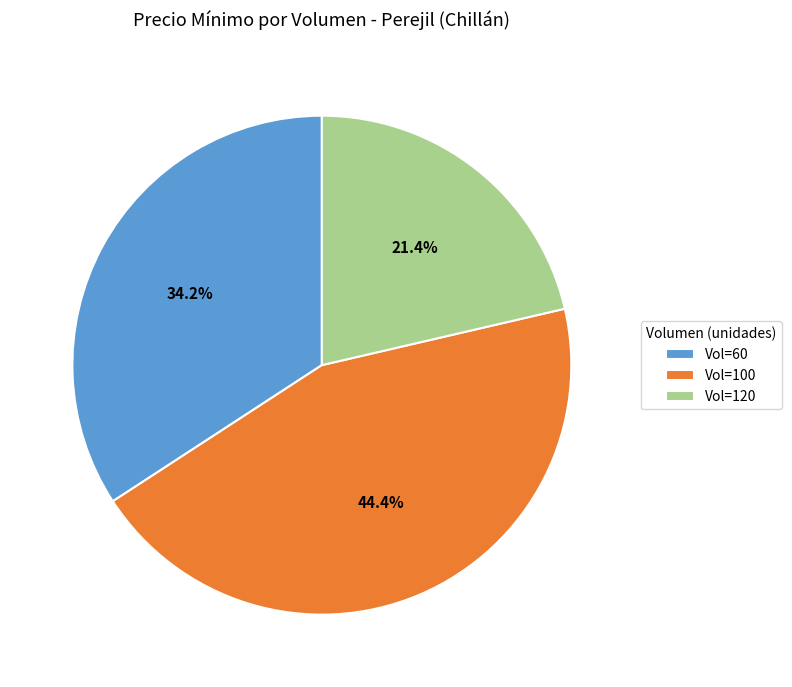

Approximately how many times larger is the value at Vol=60 compared to Vol=100?

0.8